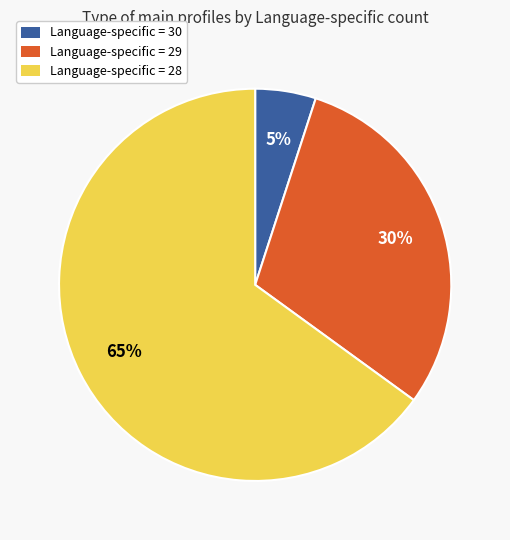

To the nearest percent, what is the difference between the largest and smallest slice percentages?

60%